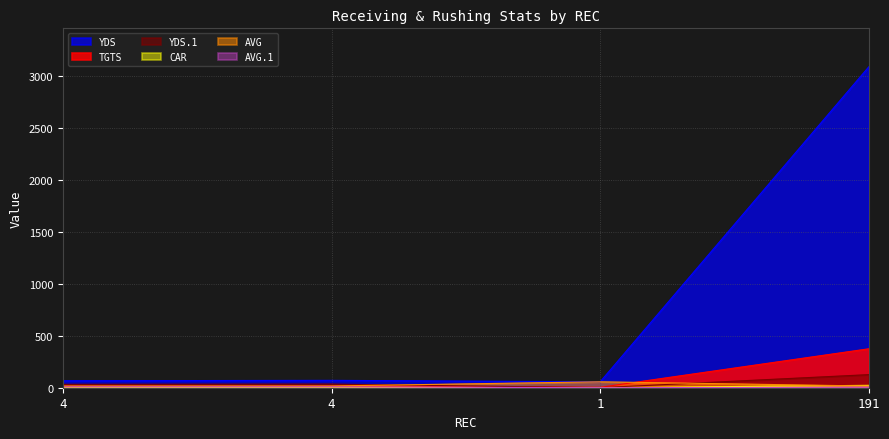

What is the maximum value for CAR?

23.0